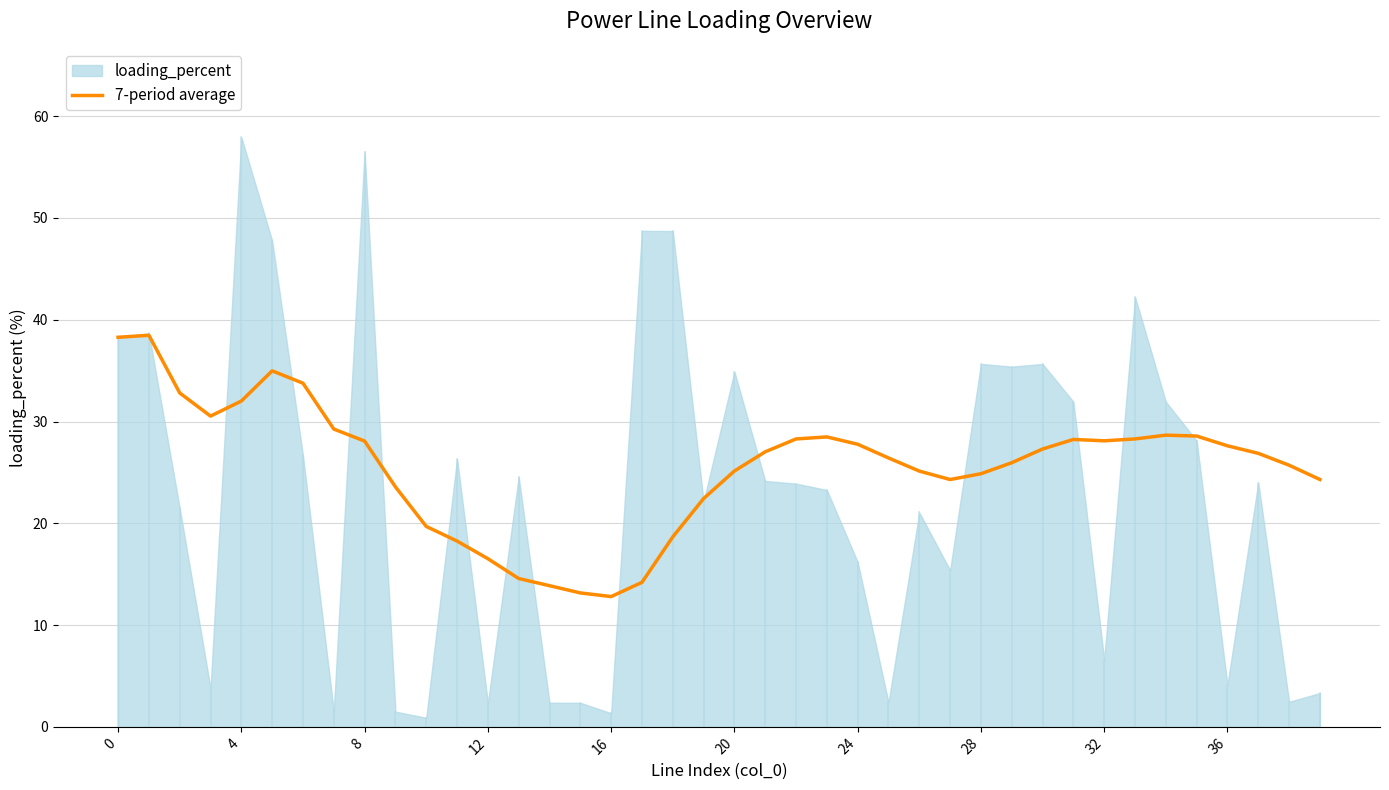

How many lines are shown in the chart?

1